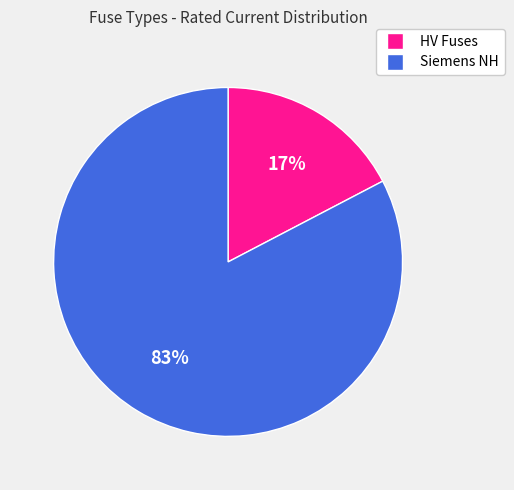

To the nearest percent, what is the average slice percentage?

50%